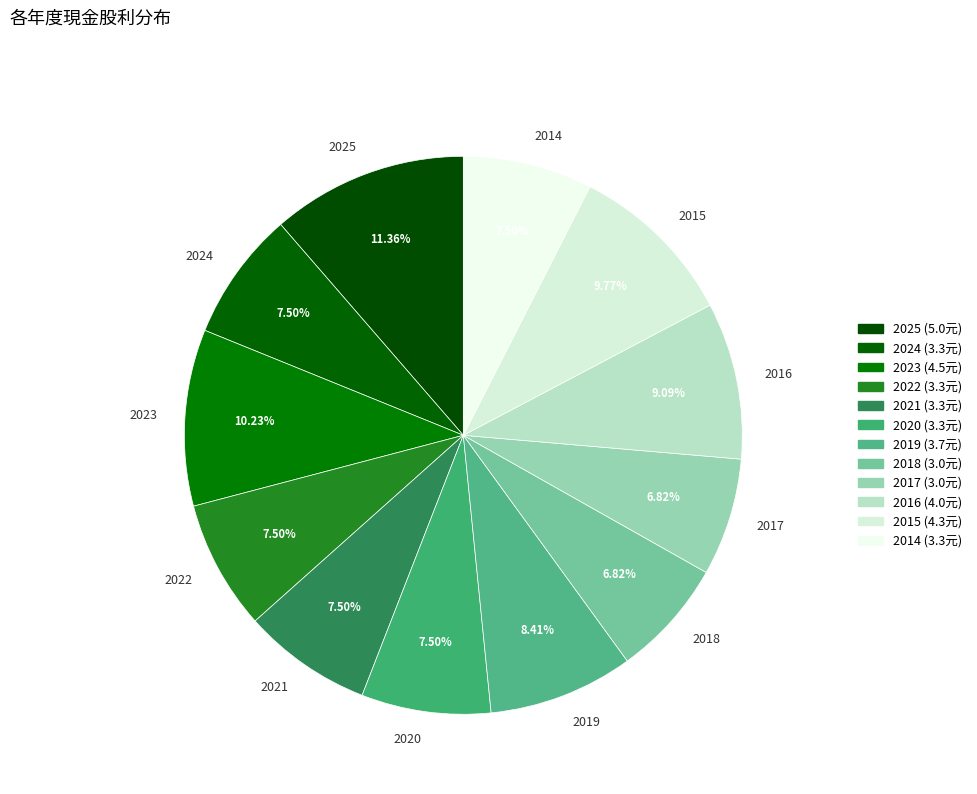

Between 2016 and 2015, which is larger?

2015